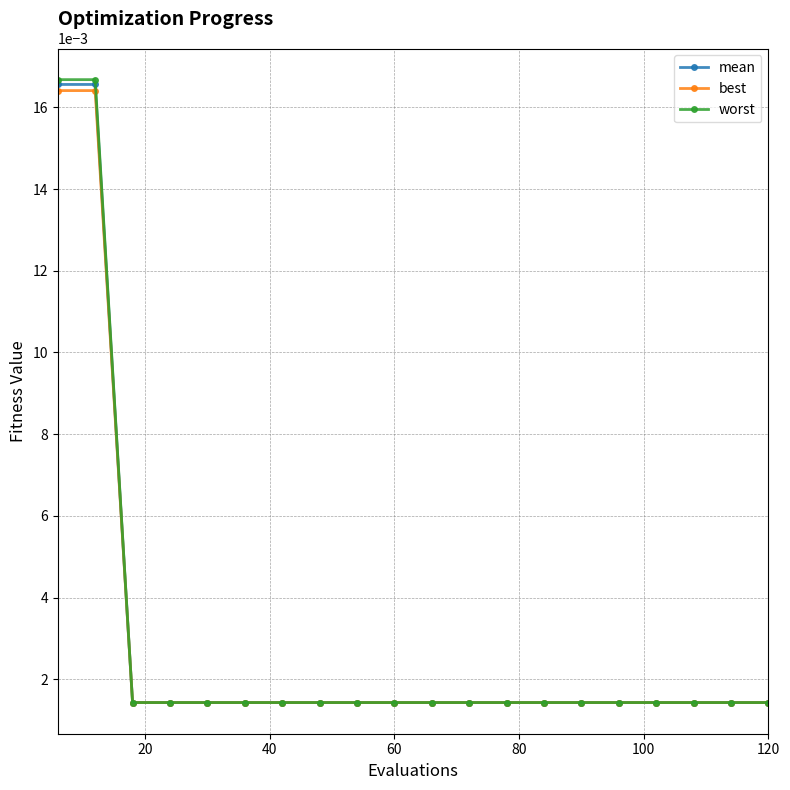

Which series has the widest spread of values?

worst